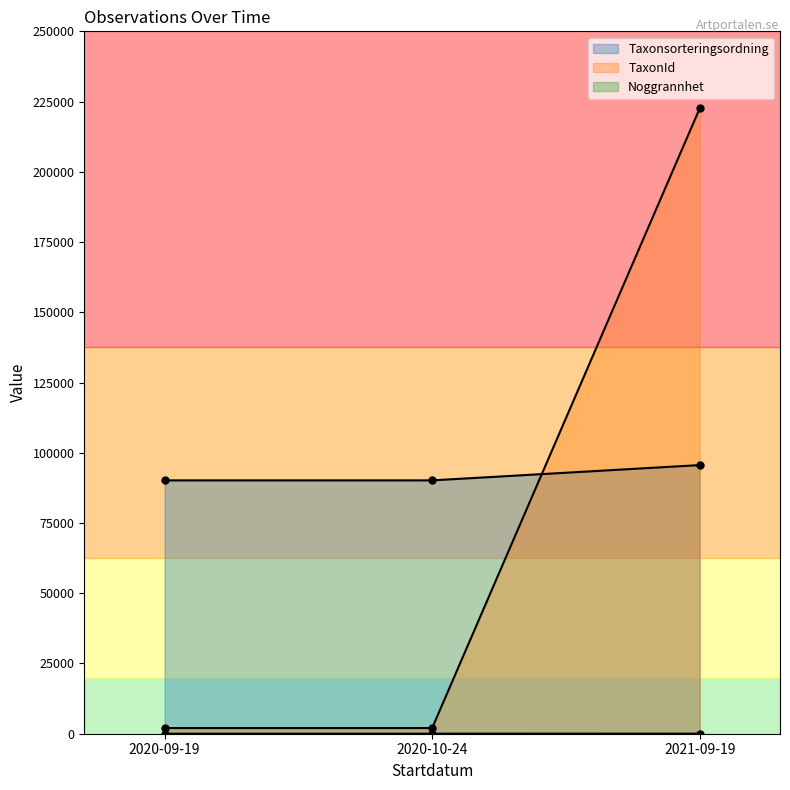

Reading left to right, extract all data points from this chart.

Taxonsorteringsordning: 2020-09-19=90174	2020-10-24=90174	2021-09-19=95613
TaxonId: 2020-09-19=2014	2020-10-24=2014	2021-09-19=222593
Noggrannhet: 2020-09-19=10	2020-10-24=10	2021-09-19=25